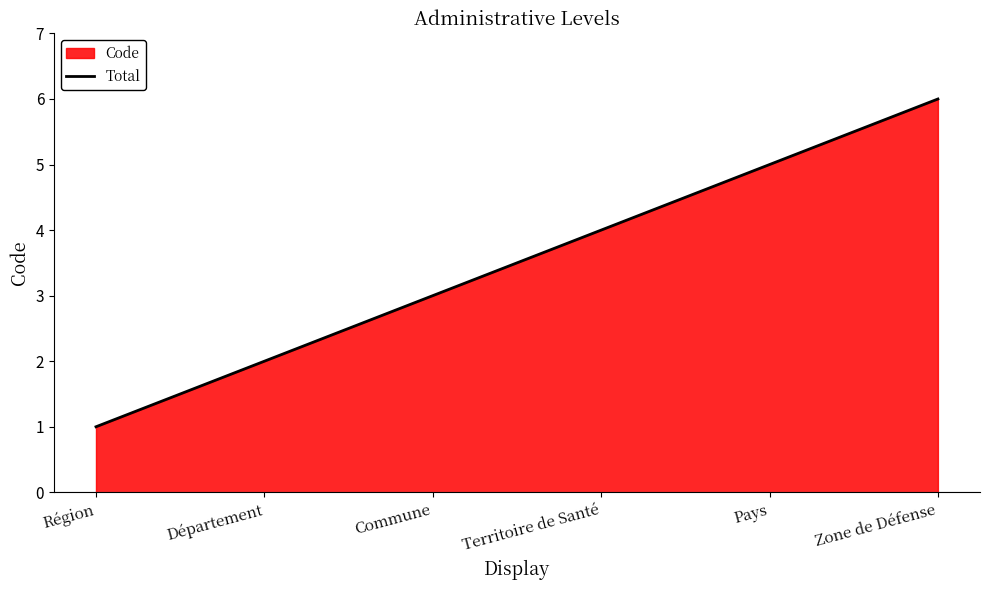

What is the average value?

4